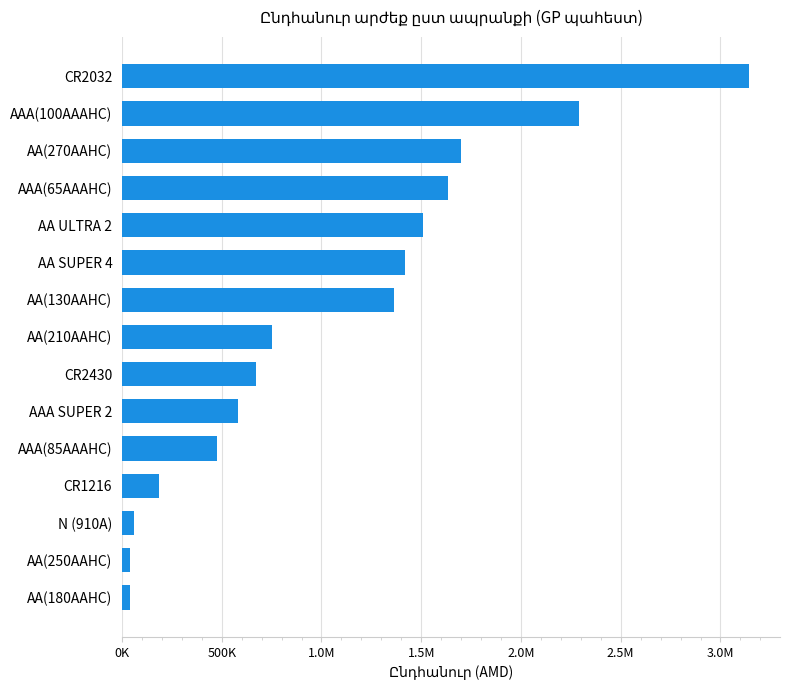

What is the greatest value displayed?

3141320